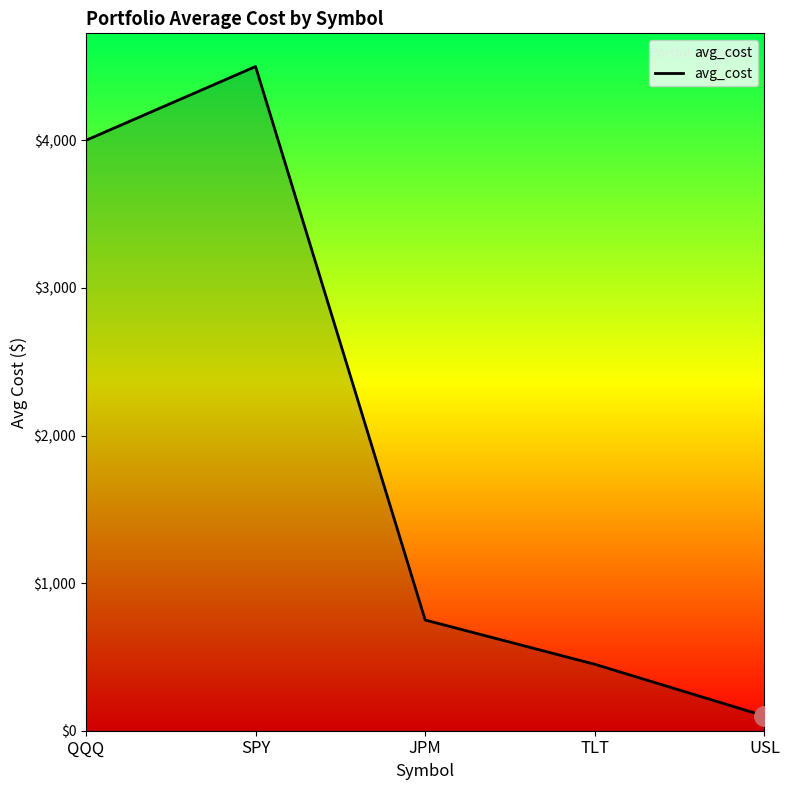

The value at QQQ is 5807. True or false?

False